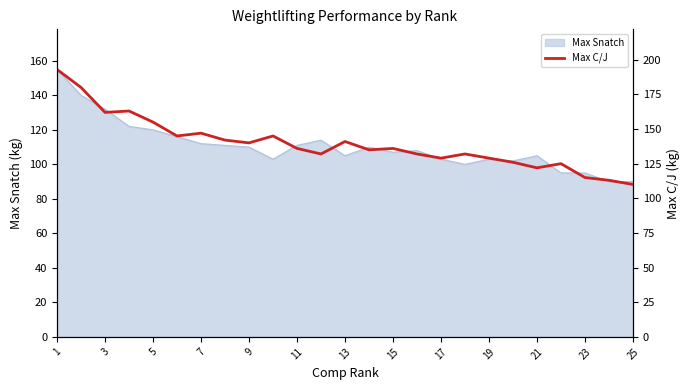

The Max Snatch series shows 147 at 25. True or false?

False